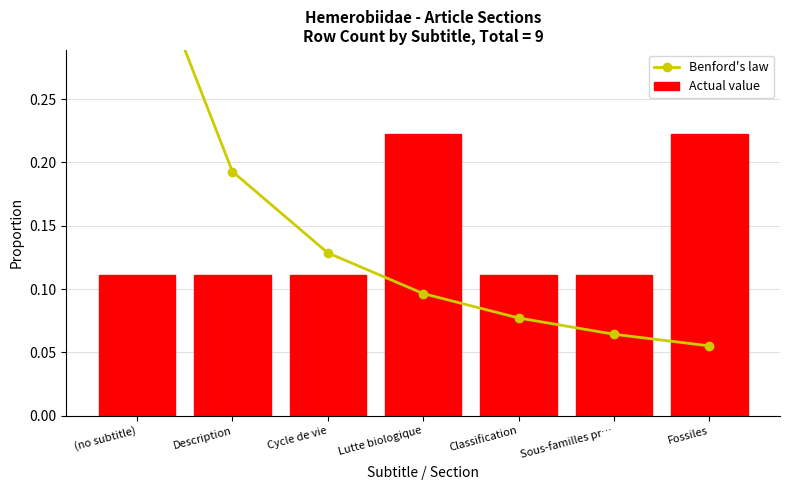

What is the highest value of the Actual value series?

0.2